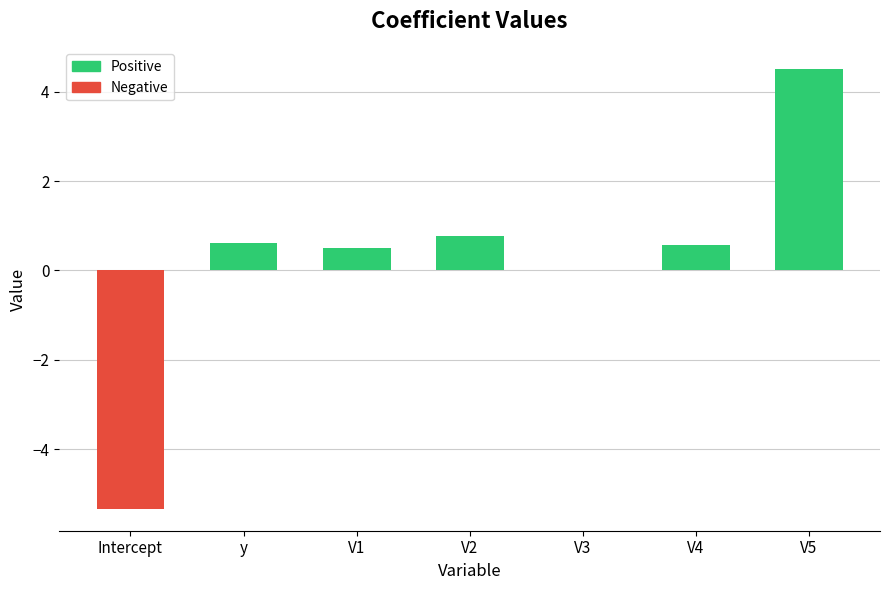

What is the maximum value shown in the chart?

4.5